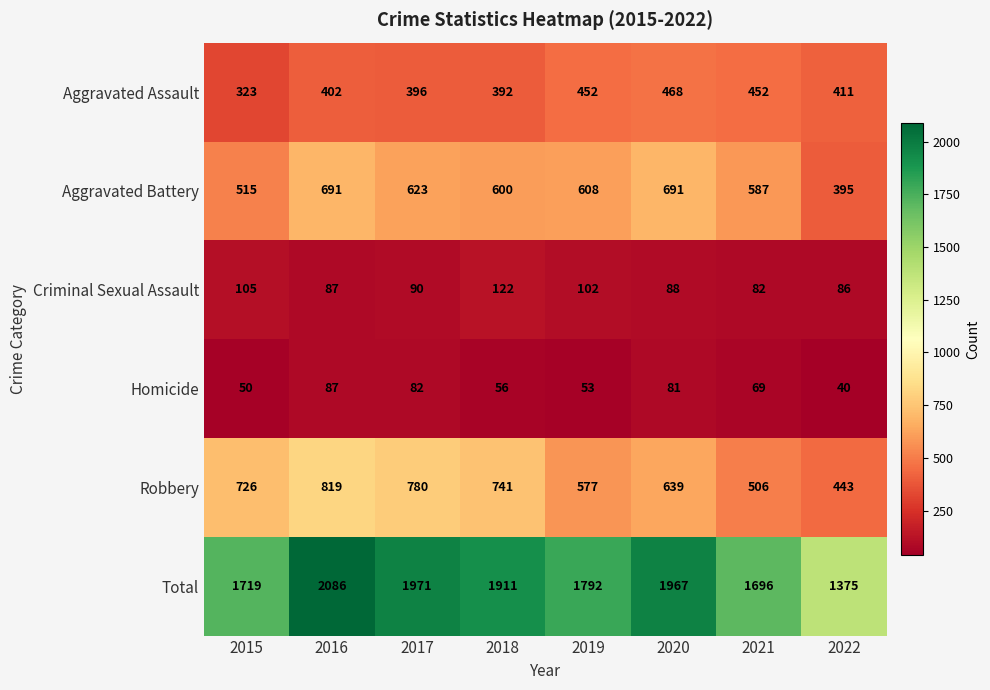

How many distinct data groups are displayed?

6